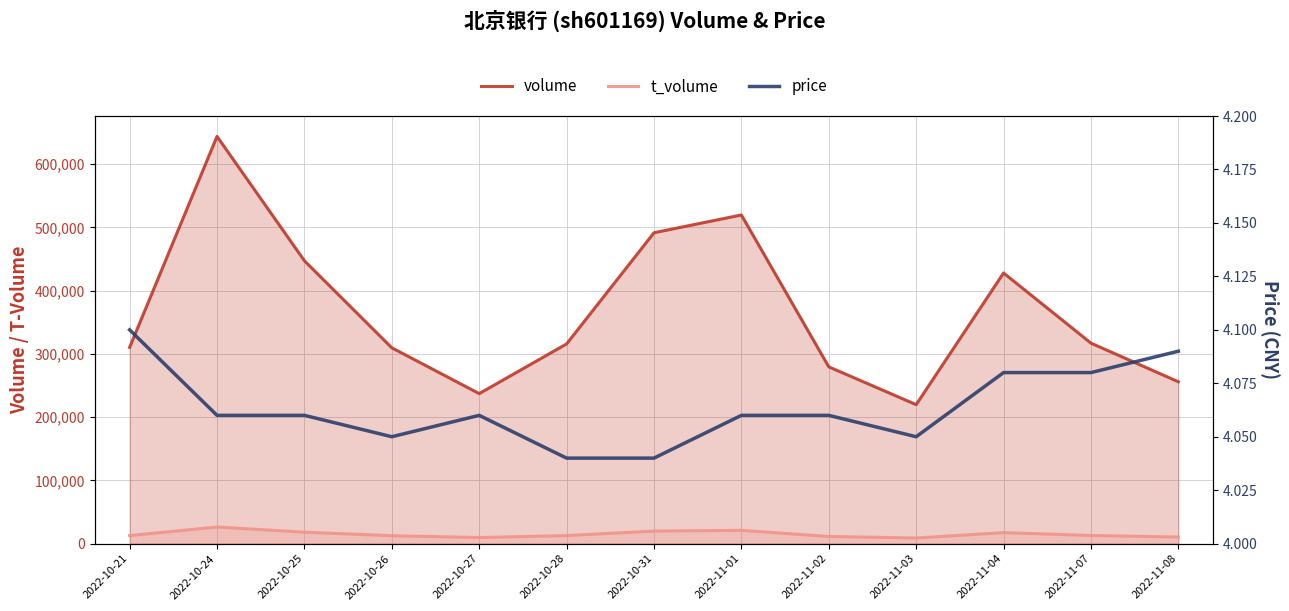

Reading left to right, transcribe all the data shown in this chart.

volume: 310361.0	643946.0	447281.0	309670.0	237219.0	315810.0	491581.0	519682.0	279538.0	219766.0	427938.0	317032.0	255934.0
t_volume: 12746.0	26288.0	18131.0	12575.0	9626.0	12791.0	19873.0	21056.0	11343.0	8899.0	17429.0	12930.0	10439.0
price: 4.1	4.1	4.1	4.0	4.1	4.0	4.0	4.1	4.1	4.0	4.1	4.1	4.1